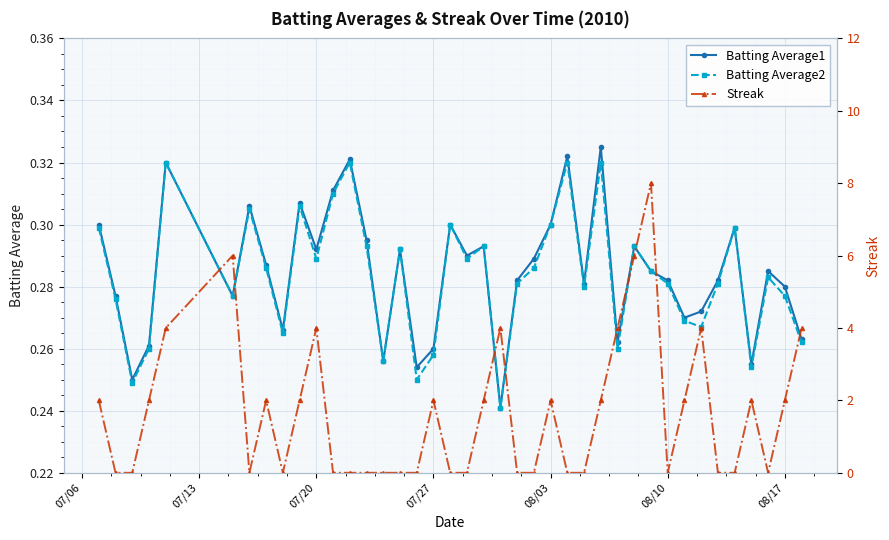

How many Batting Average1 values are between 0 and 1?

40